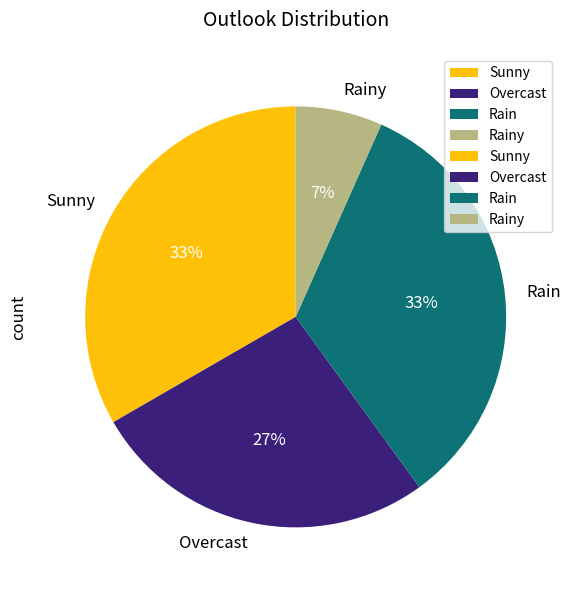

To the nearest percent, what portion does Rain represent?

33%